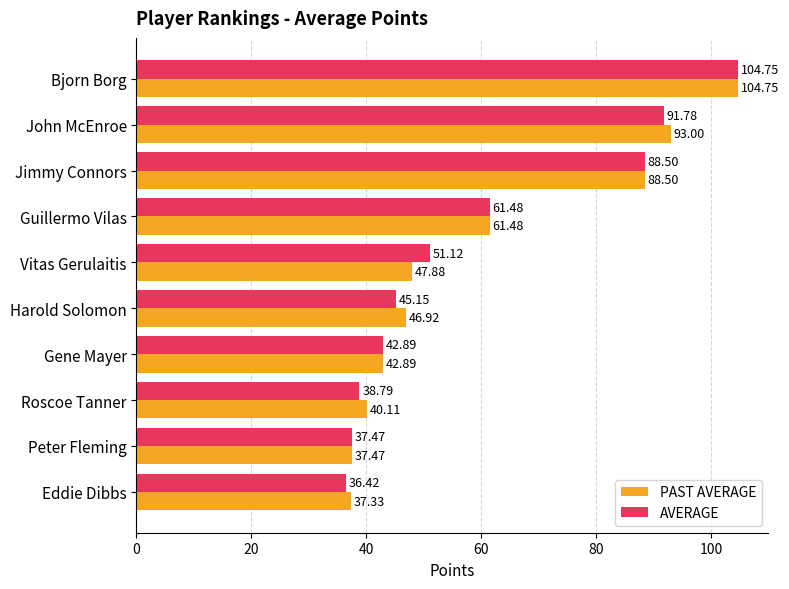

List the series in order of their overall mean, highest first.

PAST AVERAGE, AVERAGE